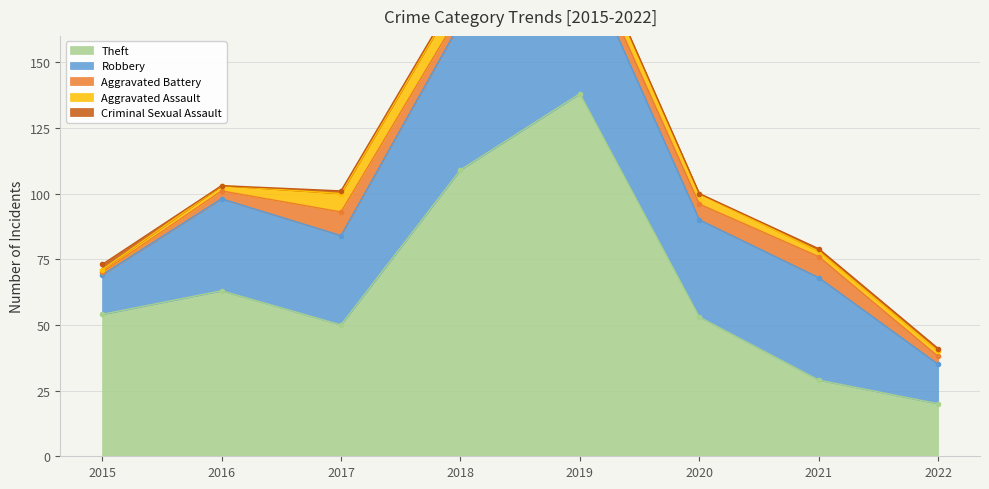

What is the difference between the second highest and minimum values in the Theft series?

89